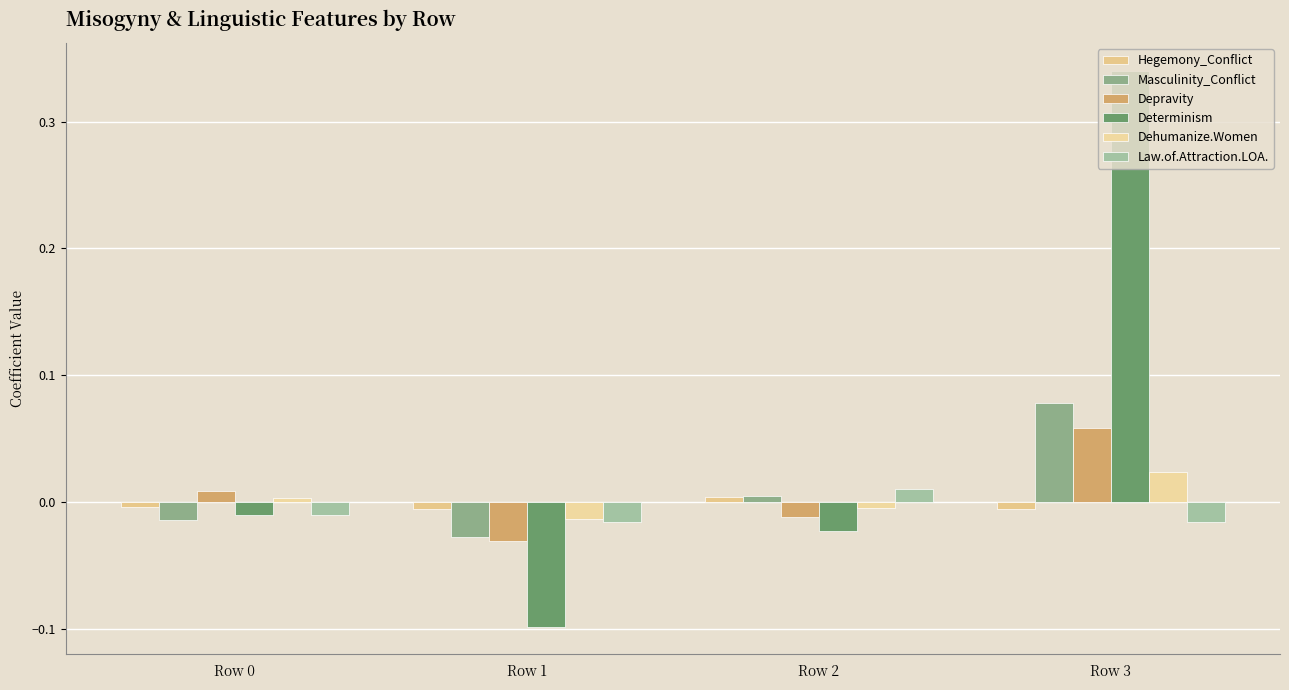

The Dehumanize.Women series shows 0.0 at Row 0. True or false?

False